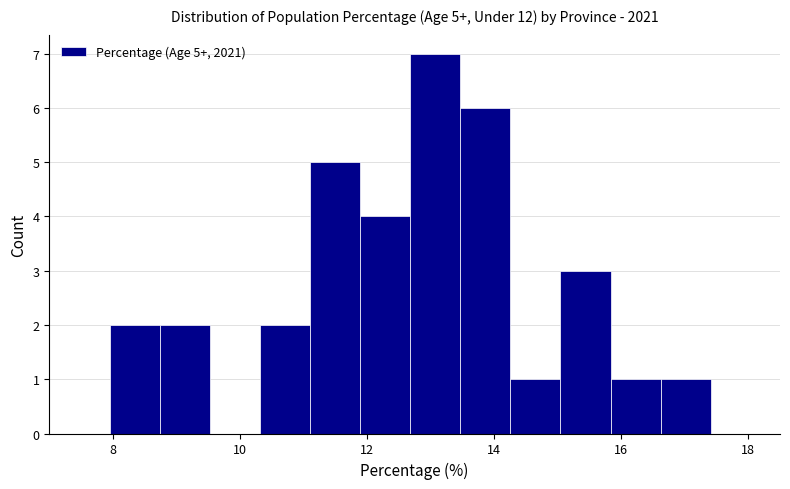

Around what value on the x-axis is the tallest bar? Give the approximate position of its centre, as read against the axis.

13.0